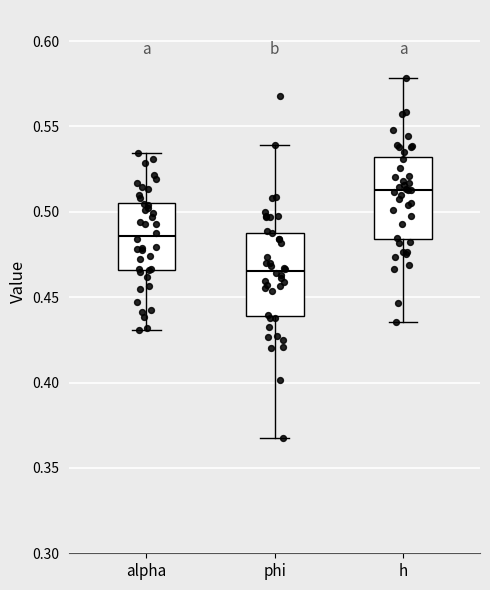

Which box has the highest median line?

h